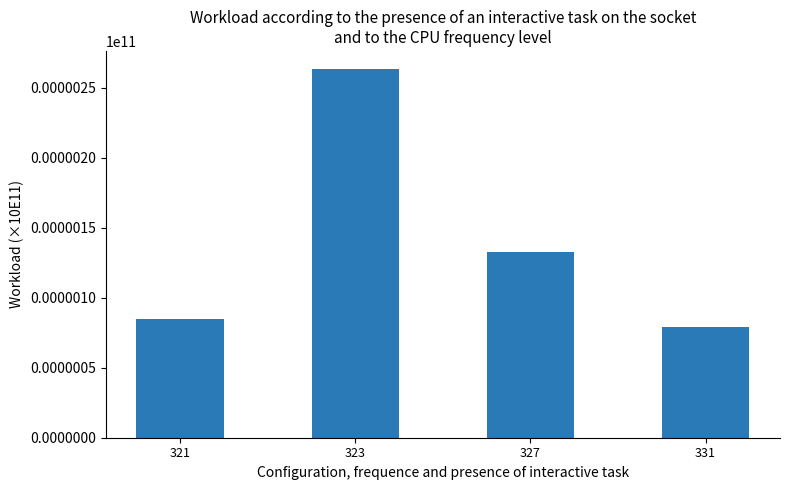

What is the smallest value displayed?

79103.0